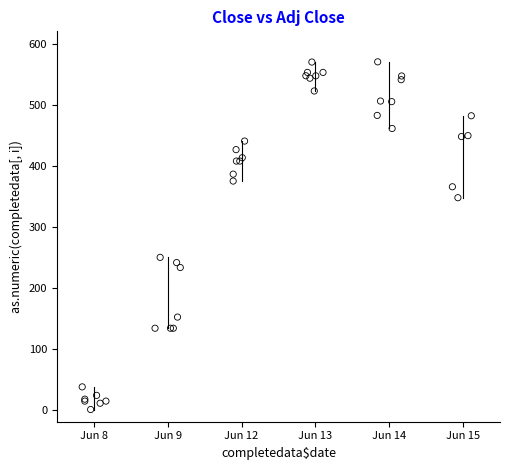

What Y value in the scatter plot is closest to 285?

249.5